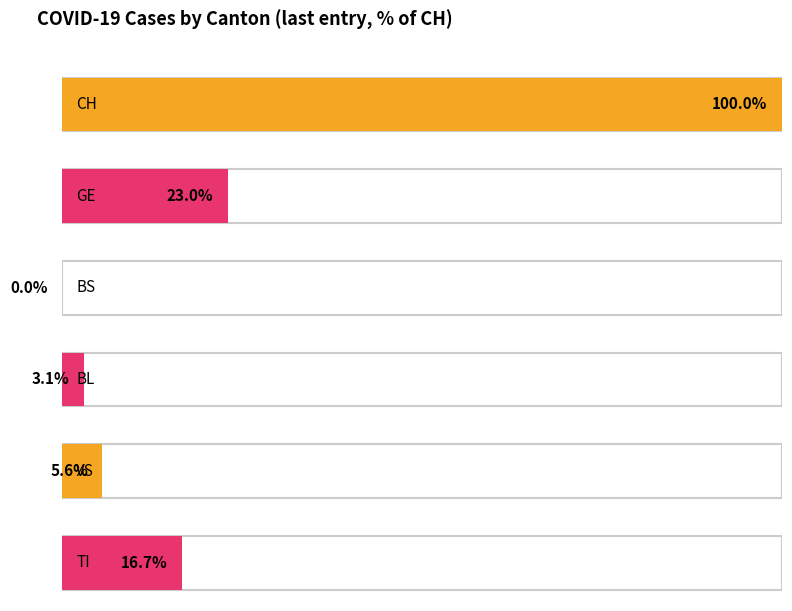

Which series has the largest total across all categories?

CH